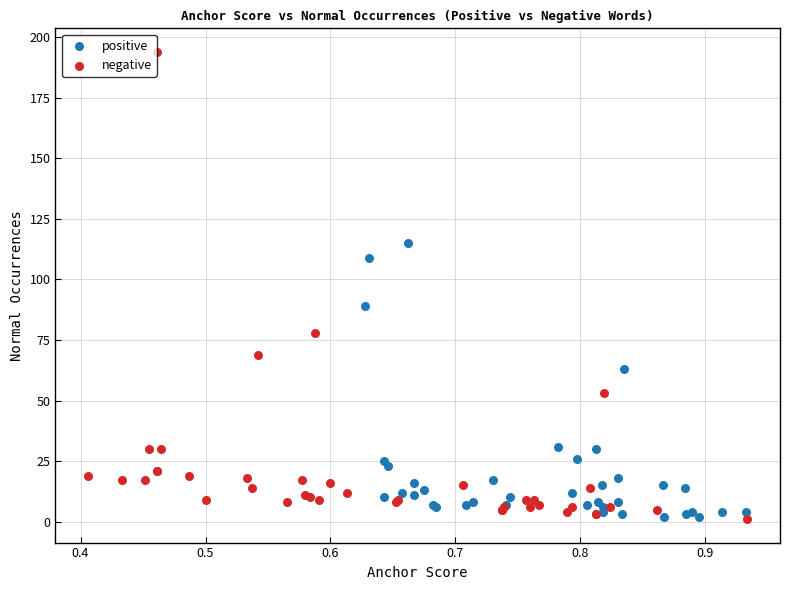

Which series contains the highest Y value?

negative